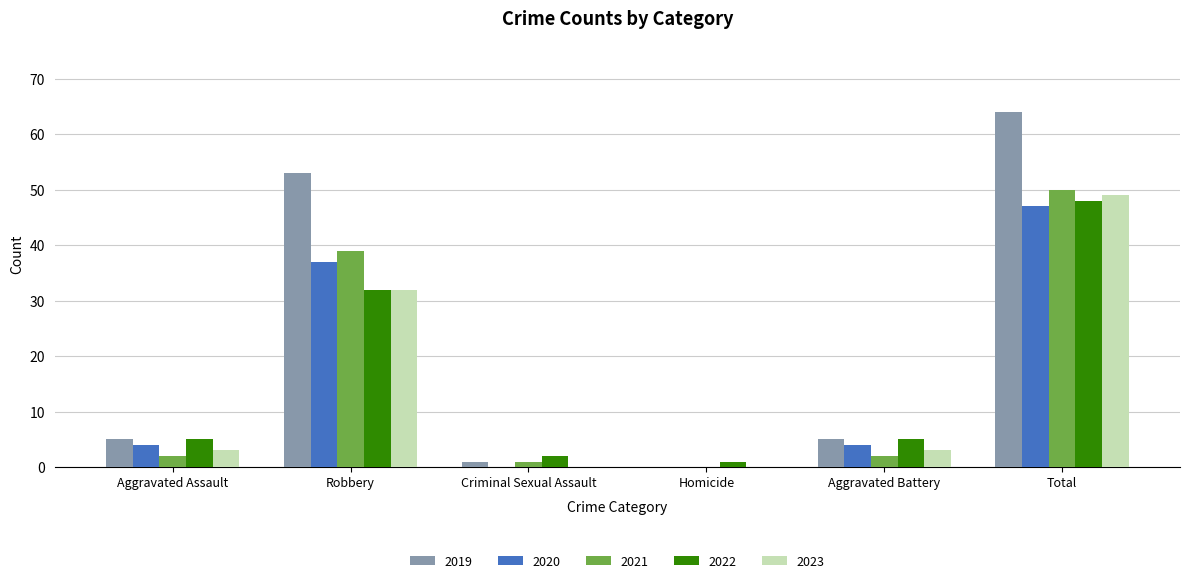

True or false: 2019 has a value of 35 at Total.

False